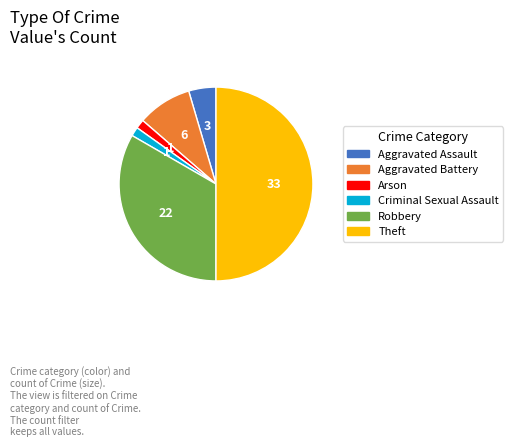

What is the ratio of the value at Theft to the value at Aggravated Battery?

5.5